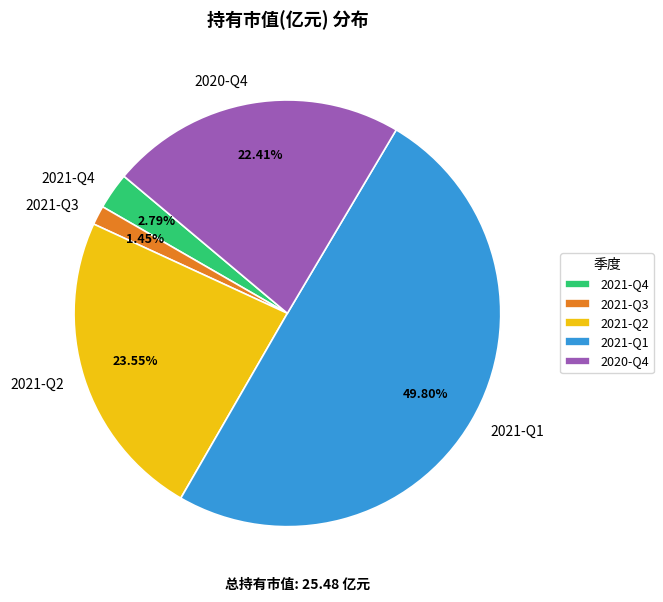

Which slice is the smallest?

2021-Q3